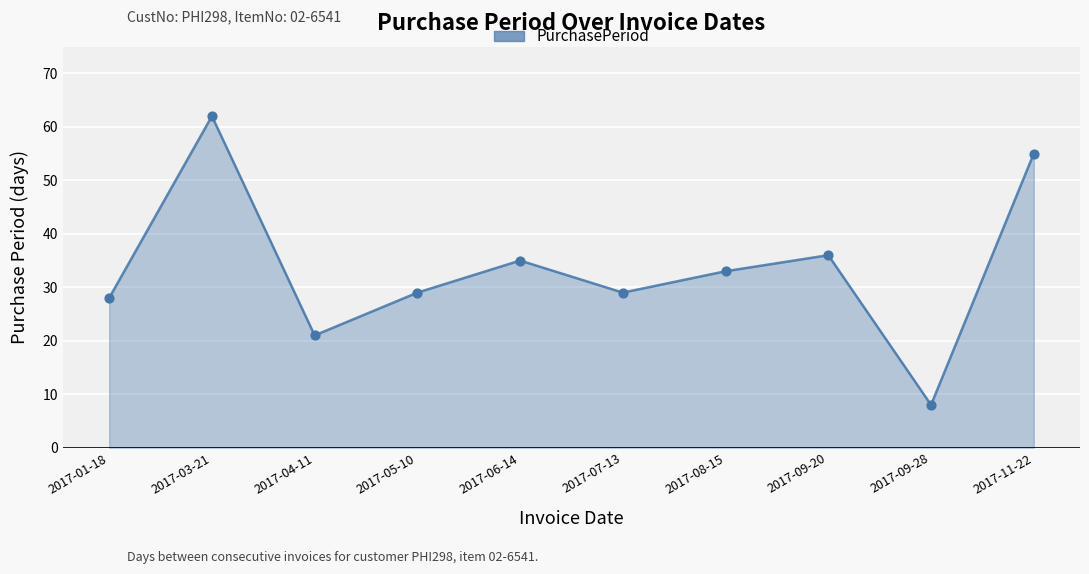

Between 2017-03-21 and 2017-07-13, which is larger?

2017-03-21